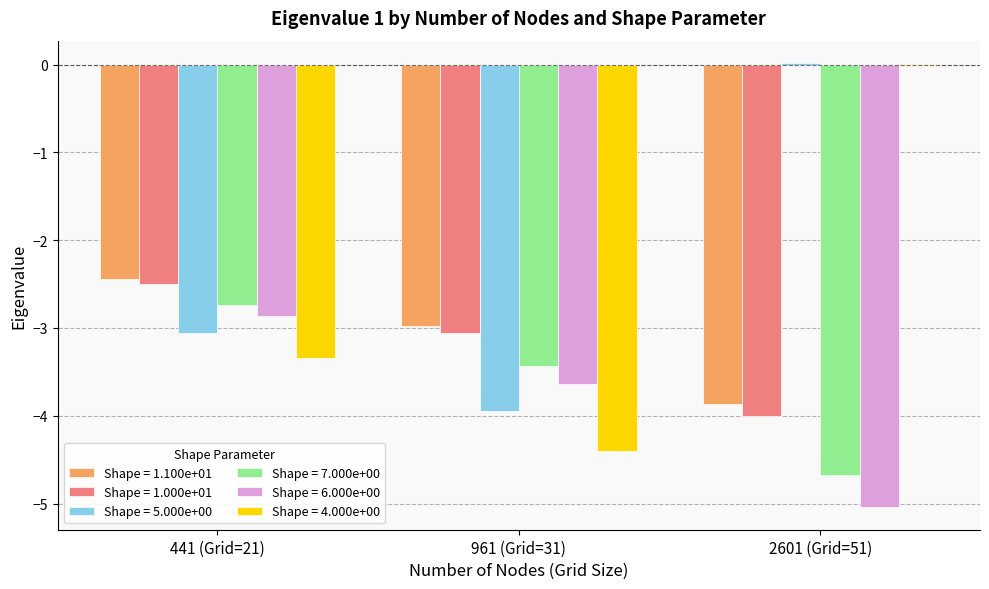

What is the sum of the Shape = 1.000e+01 values at 441 (Grid=21) and 961 (Grid=31)?

-5.6